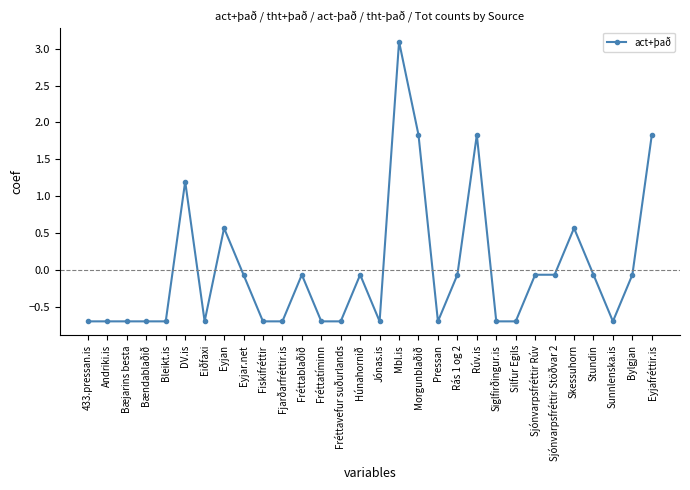

How many series are shown in this chart?

1